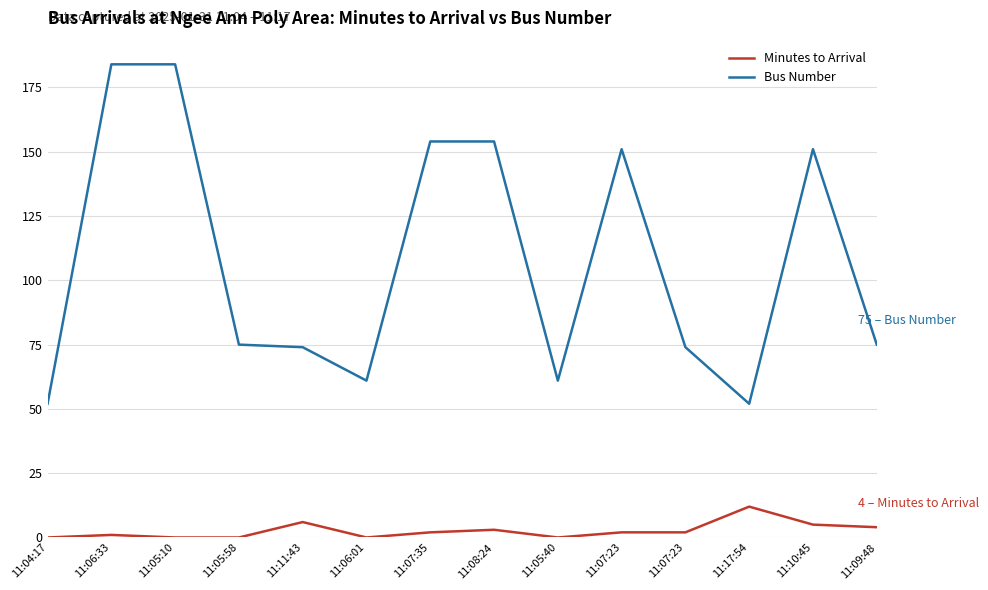

Does the chart display data point markers on the line(s)?

No